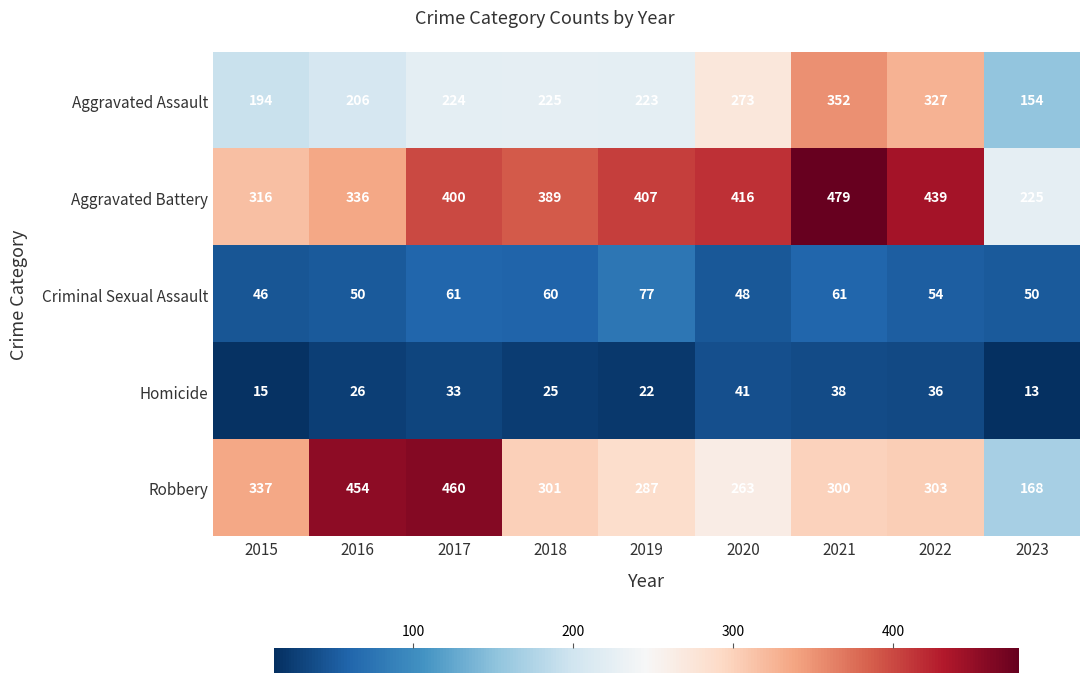

At how many categories does at least one series exceed 278?

8